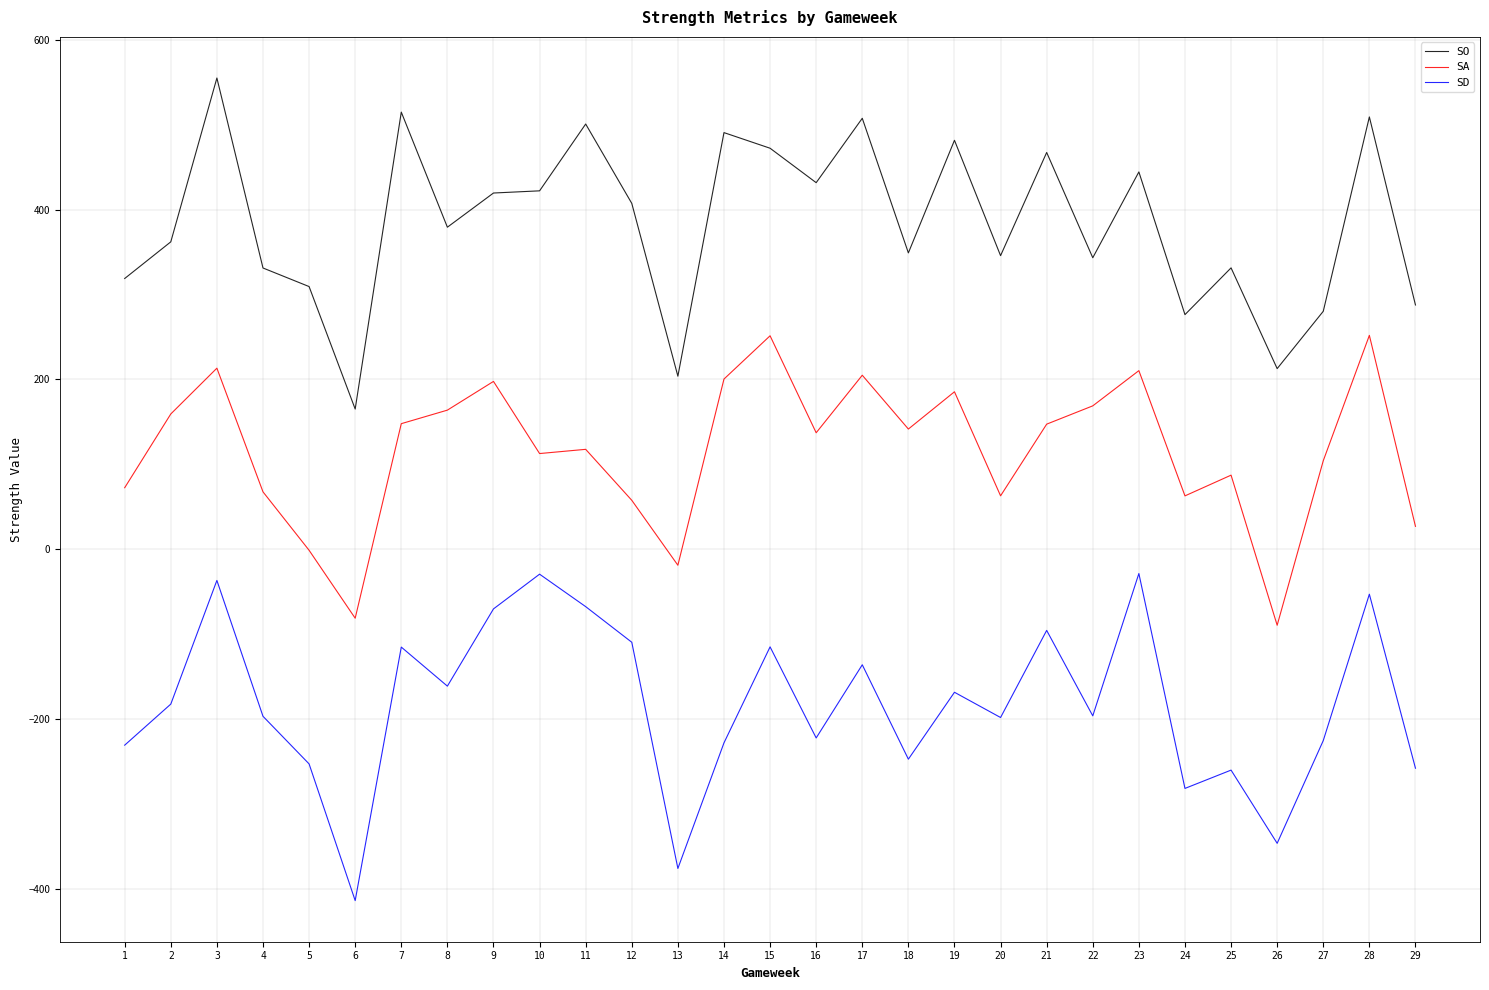

True or false: SO and SA cross at least once.

False